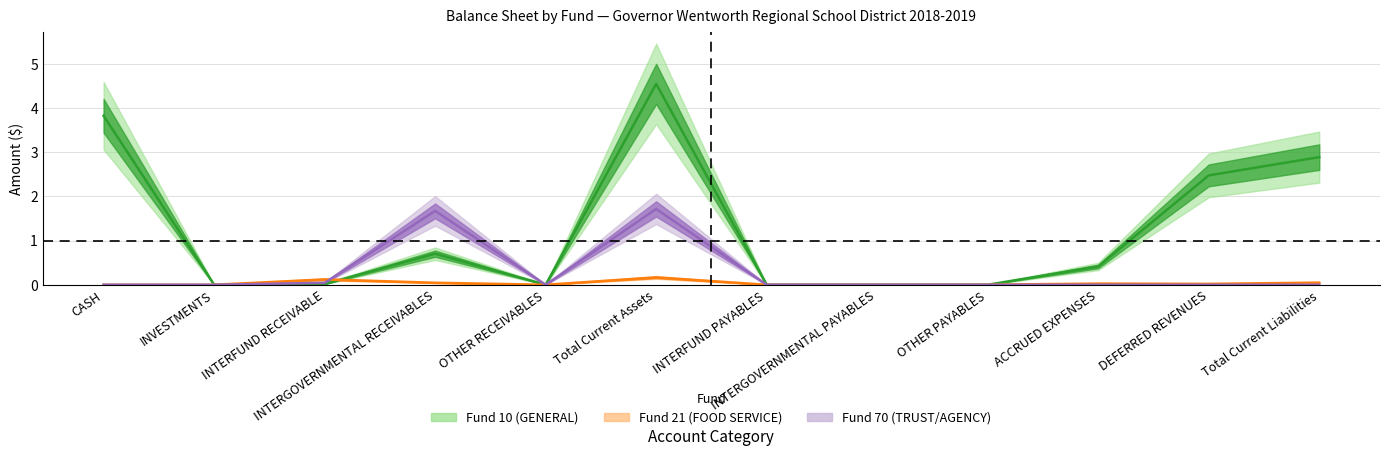

At how many categories does at least one series exceed 1?

5